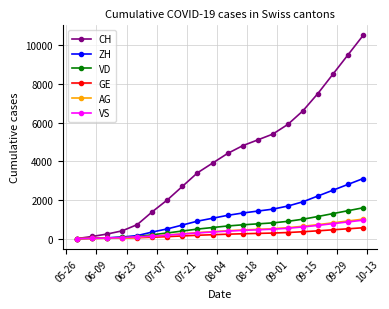

What is the difference between the maximum and second lowest values in the CH series?

10393